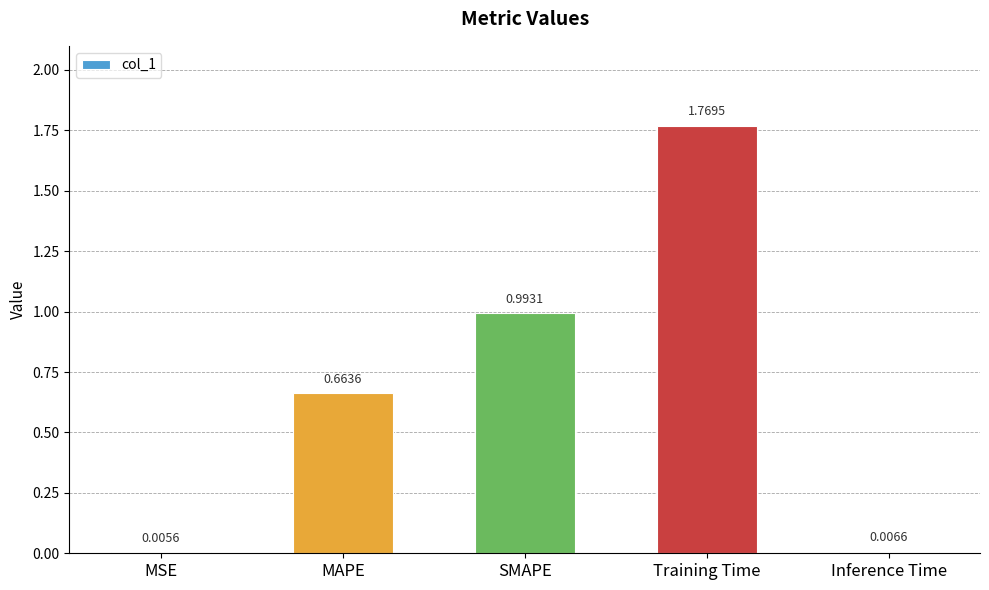

At which category does the chart reach its peak across all series?

Training Time